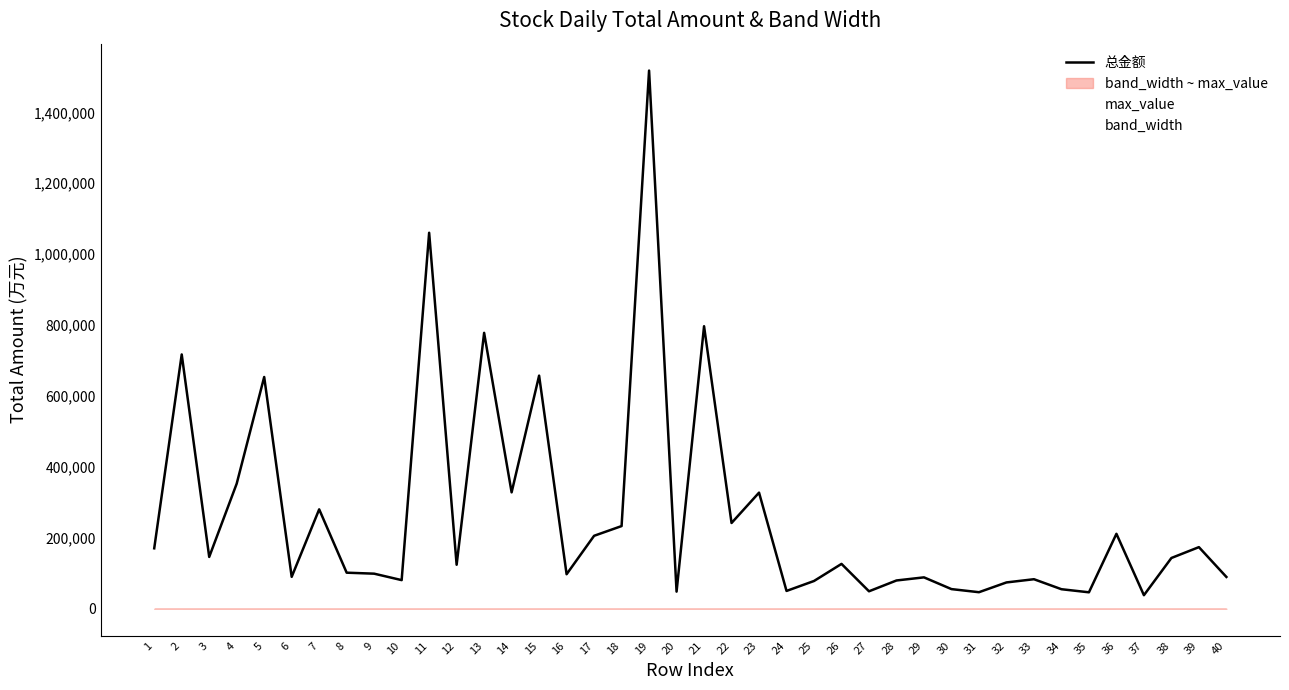

What is the difference between the highest and lowest values at 3?

146209.6